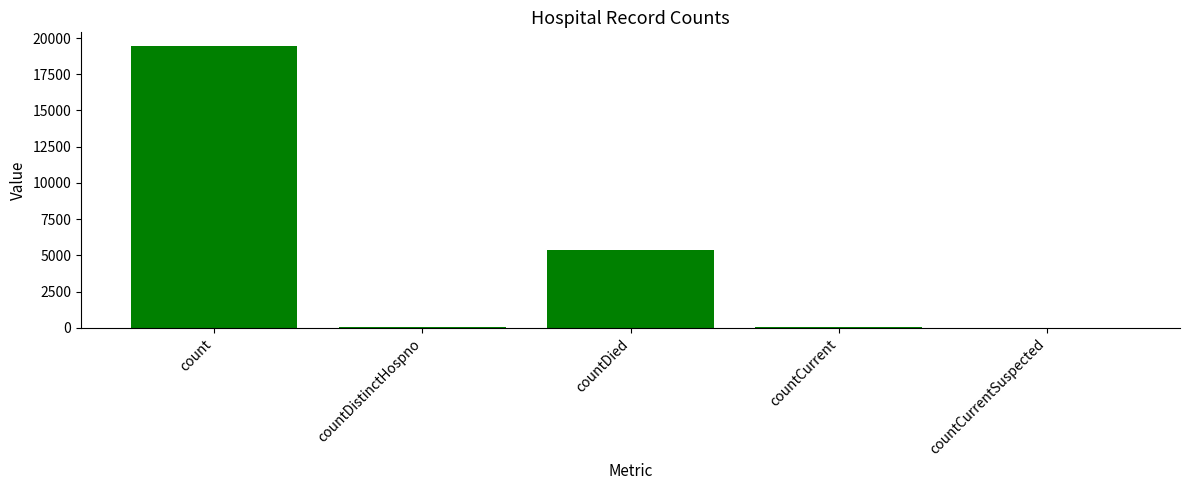

Is it true that the value at count is 32420?

False